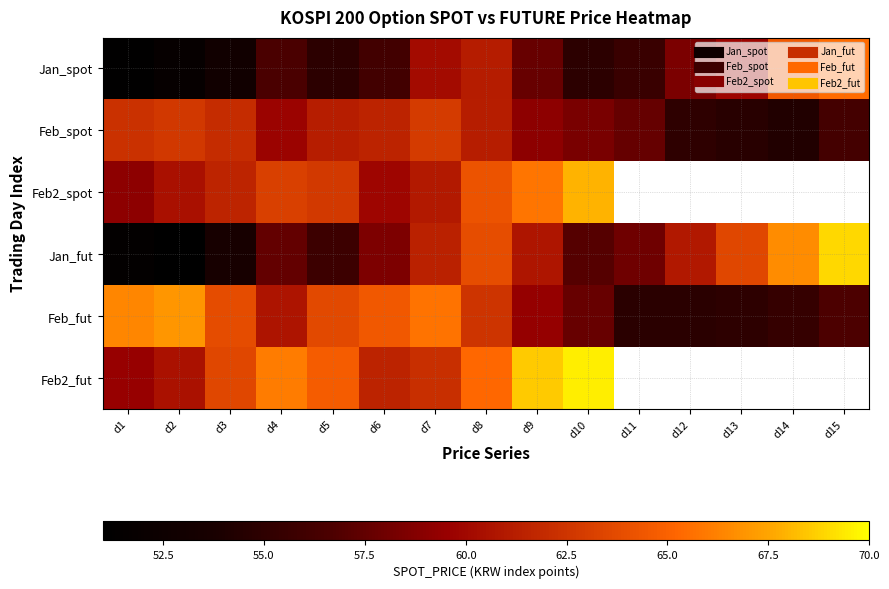

Between d2 and d8, which series saw the biggest shift?

Jan_fut